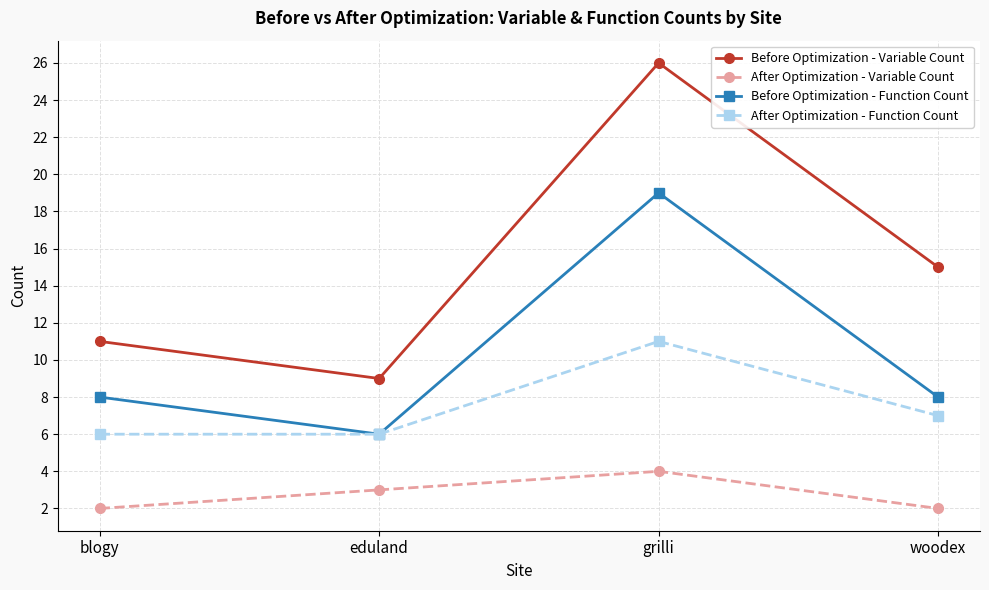

What position from the left is eduland?

2